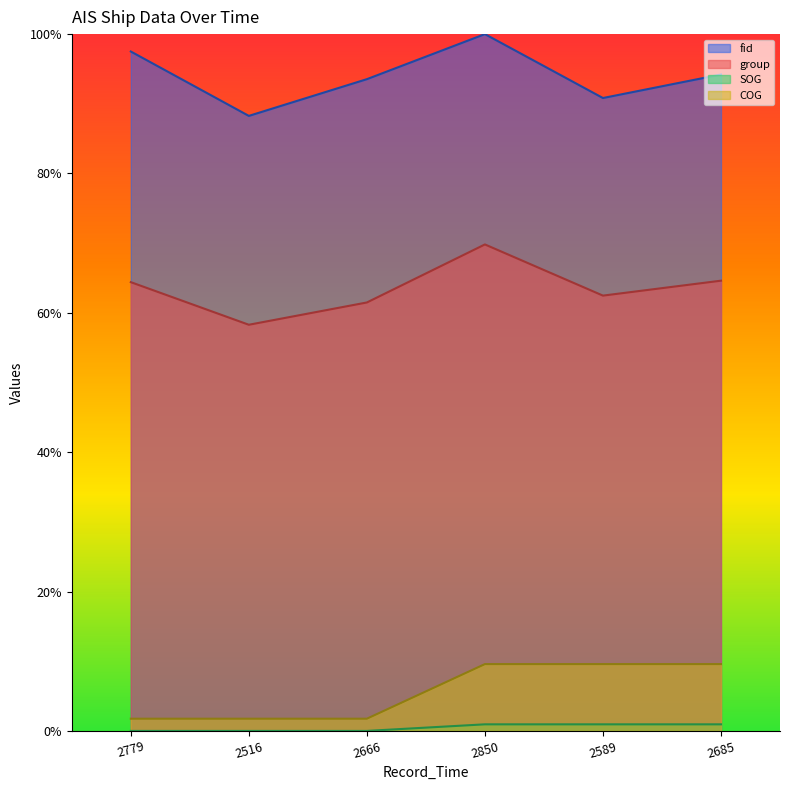

At which category does the chart reach its minimum across all series?

2779